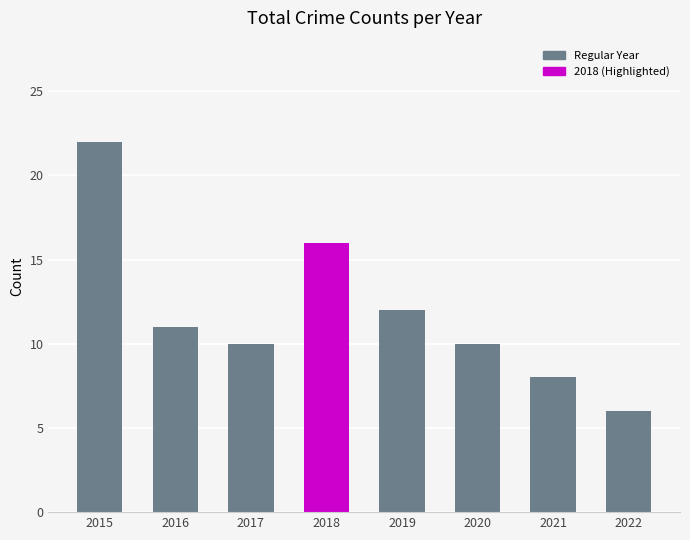

Is the value of 2015 at Robbery greater than the value of 2018 at Total?

Yes